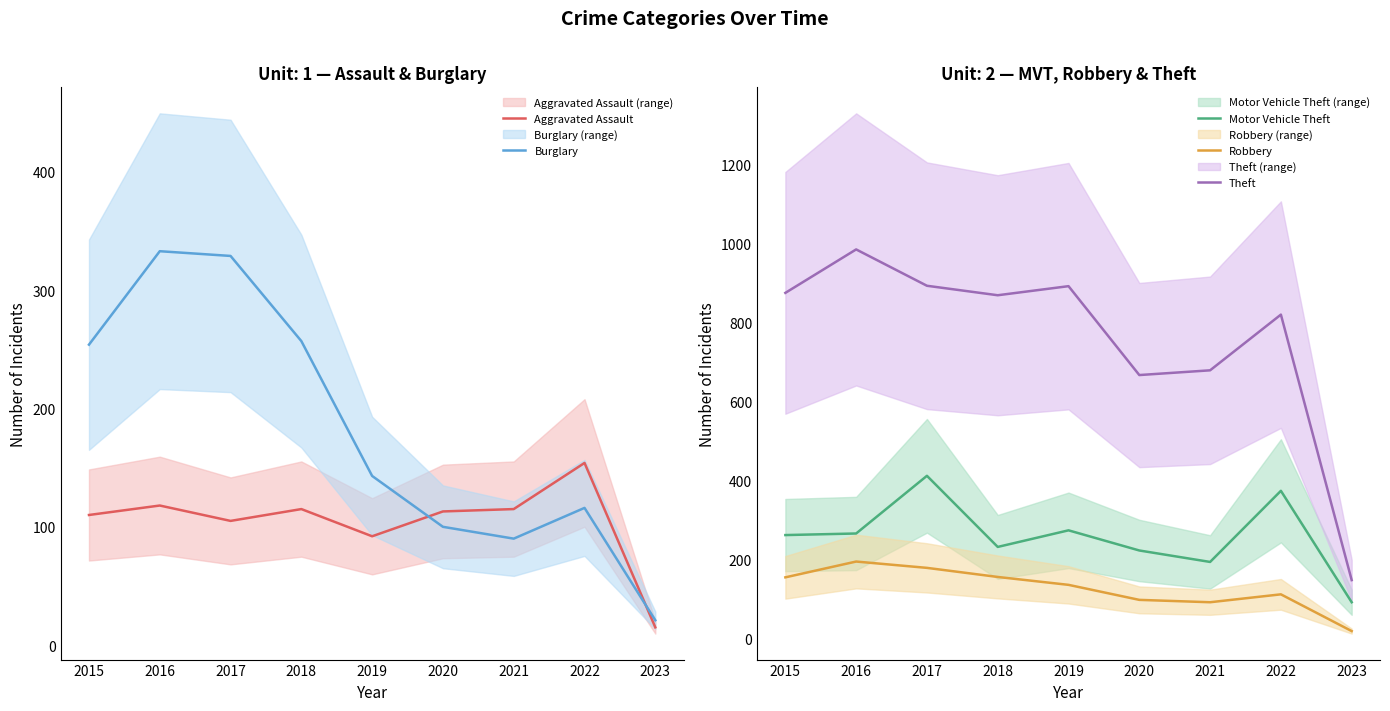

What is the difference between the maximum and minimum values in the Robbery series?

176